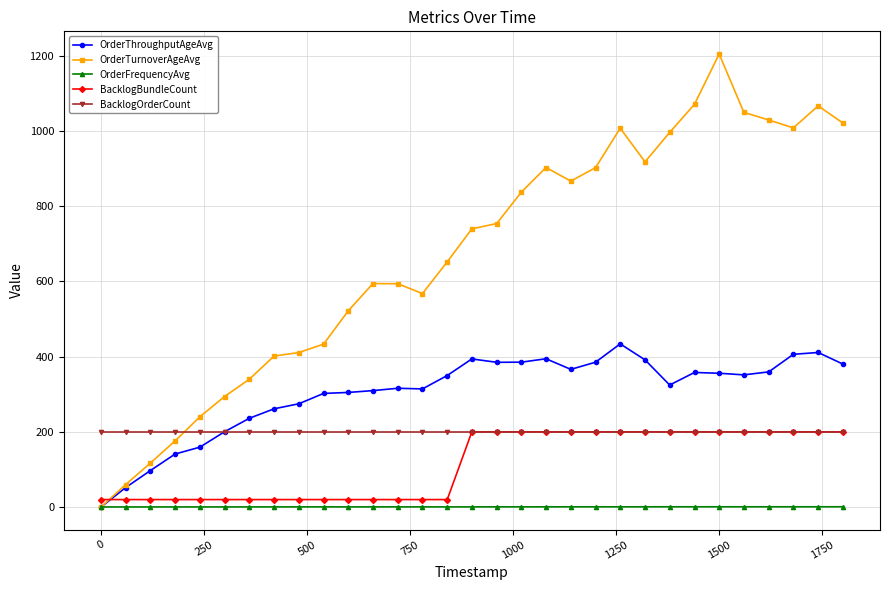

Which series has the largest total across all categories?

OrderTurnoverAgeAvg